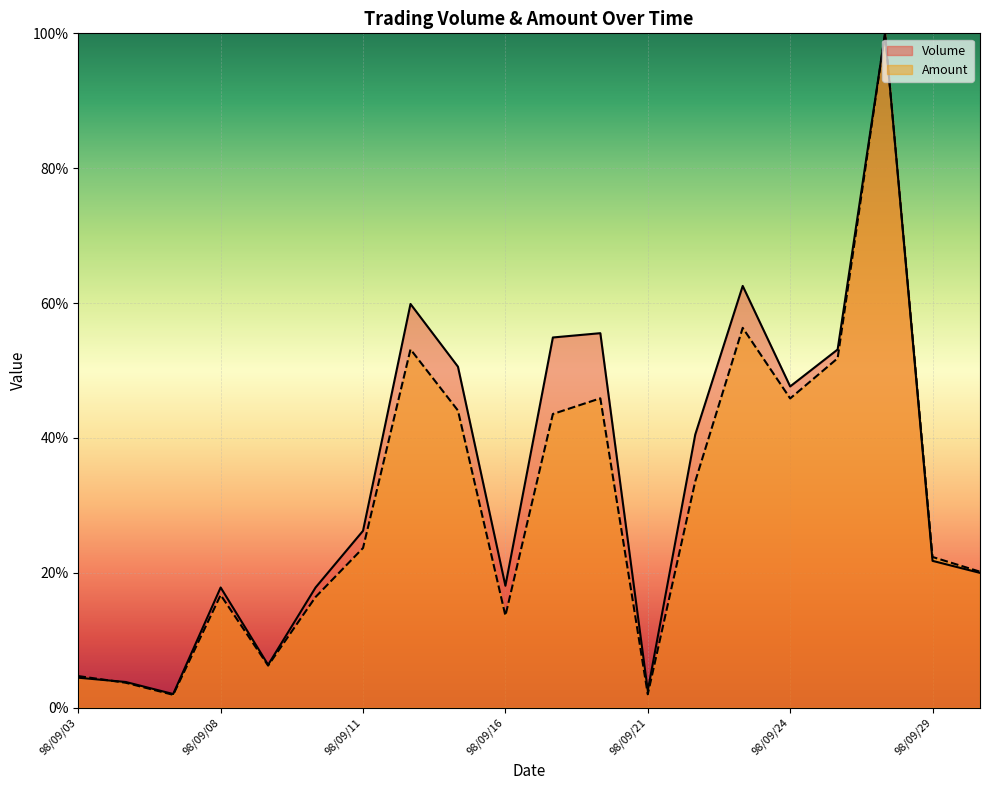

Which series has the largest total across all categories?

Volume